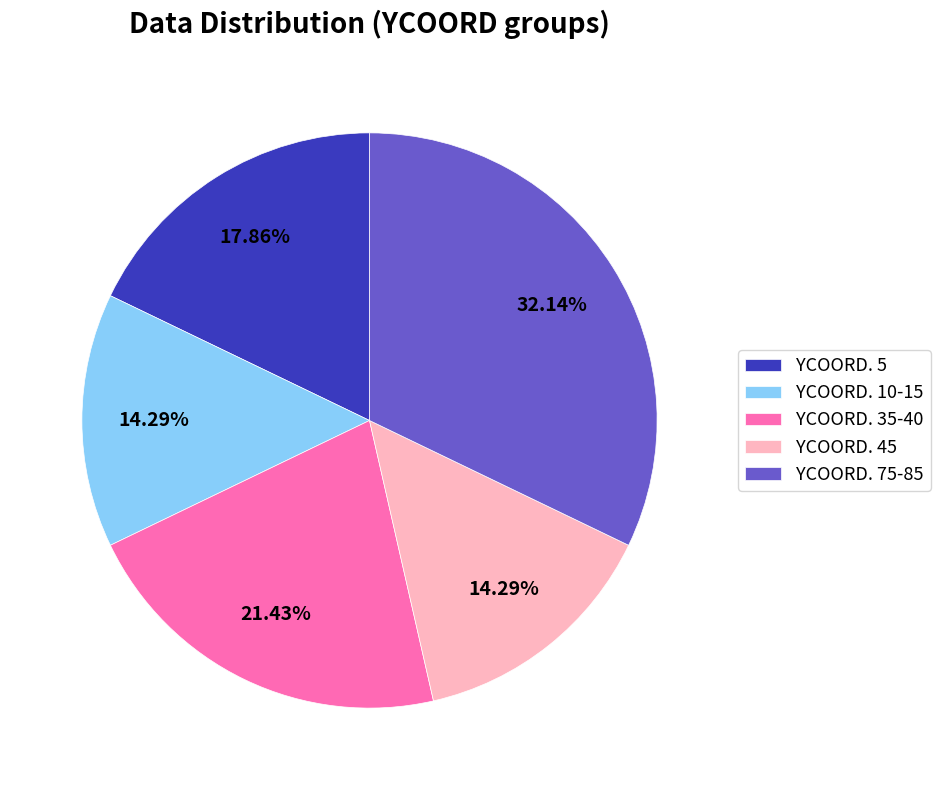

To the nearest percent, what is the average slice percentage?

20%